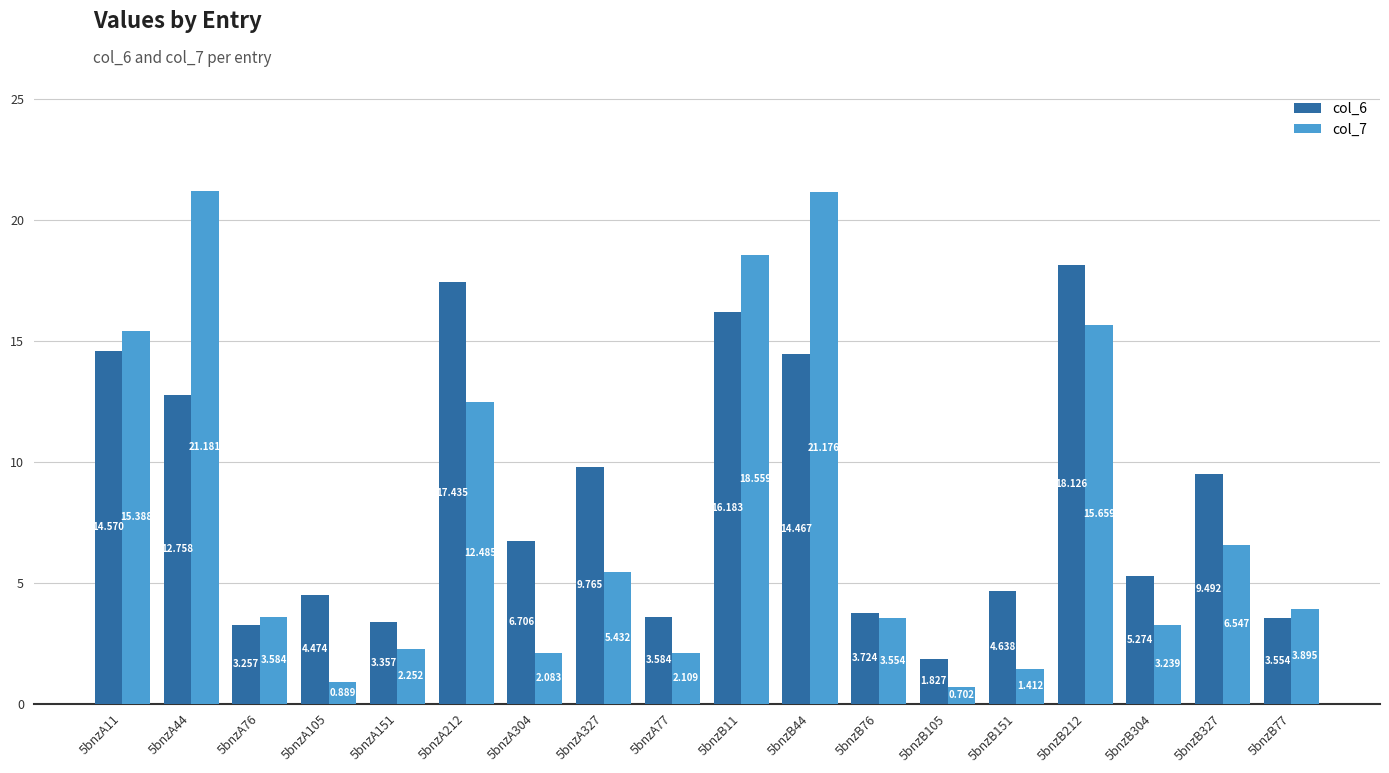

Which category has the highest value across all series?

5bnzA44